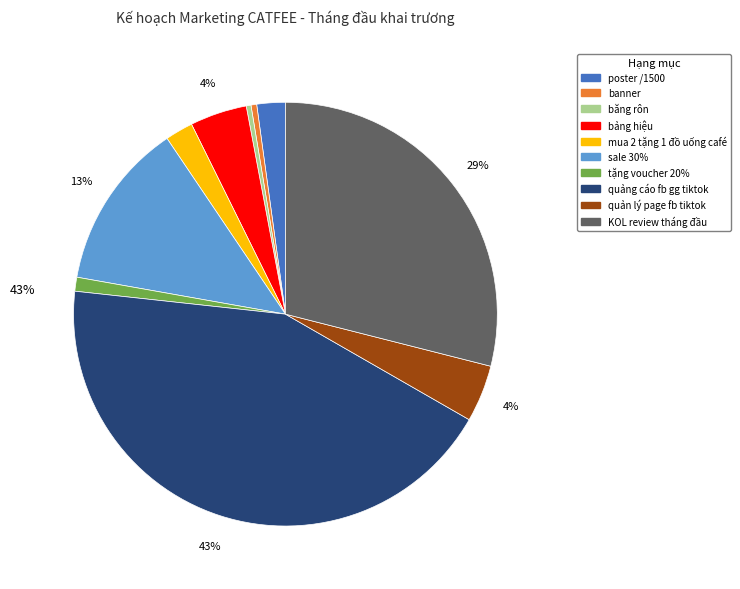

To the nearest percent, what portion does mua 2 tặng 1 đồ uống café represent?

2%